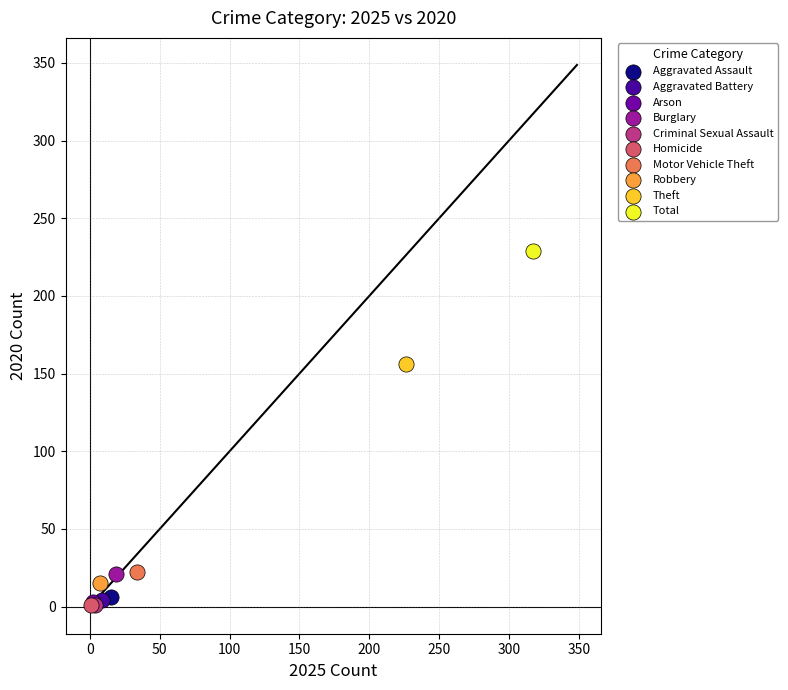

Which series contains the highest Y value?

Total